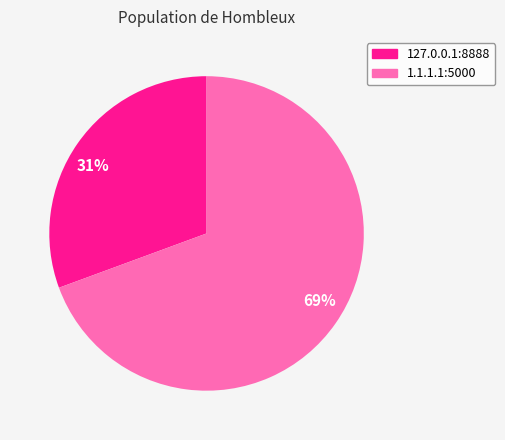

Combined, do 31% and 69% account for over 50%?

Yes